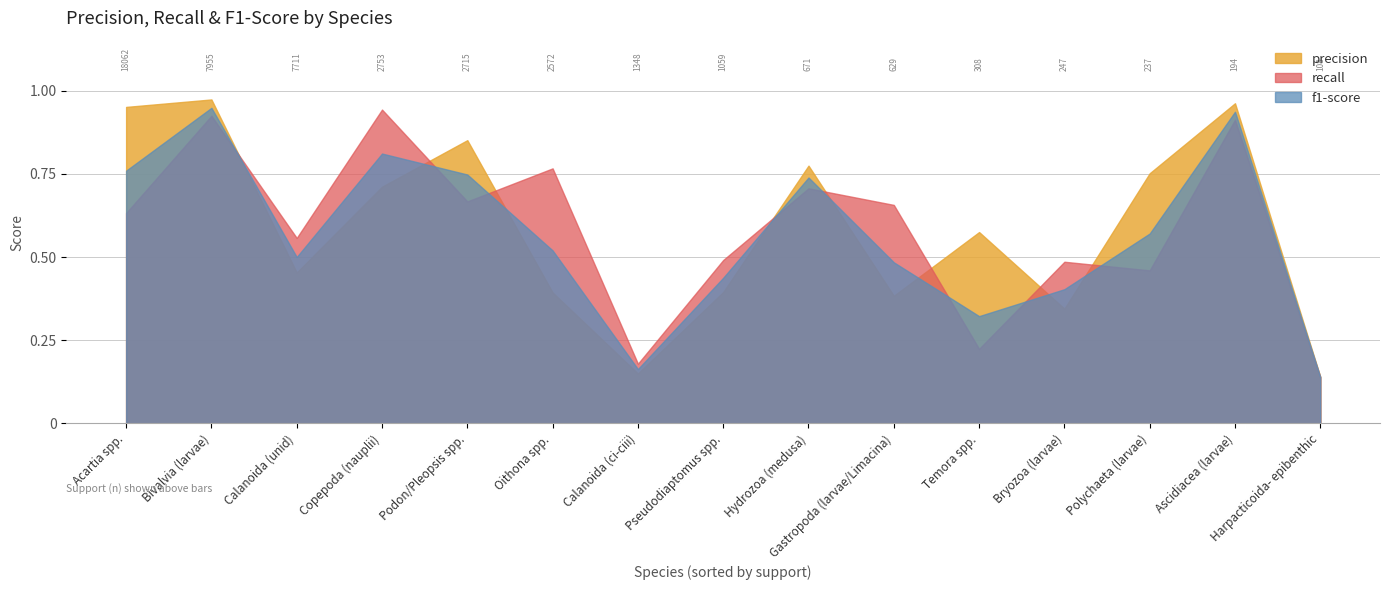

What position from the right is Ascidiacea (larvae)?

2